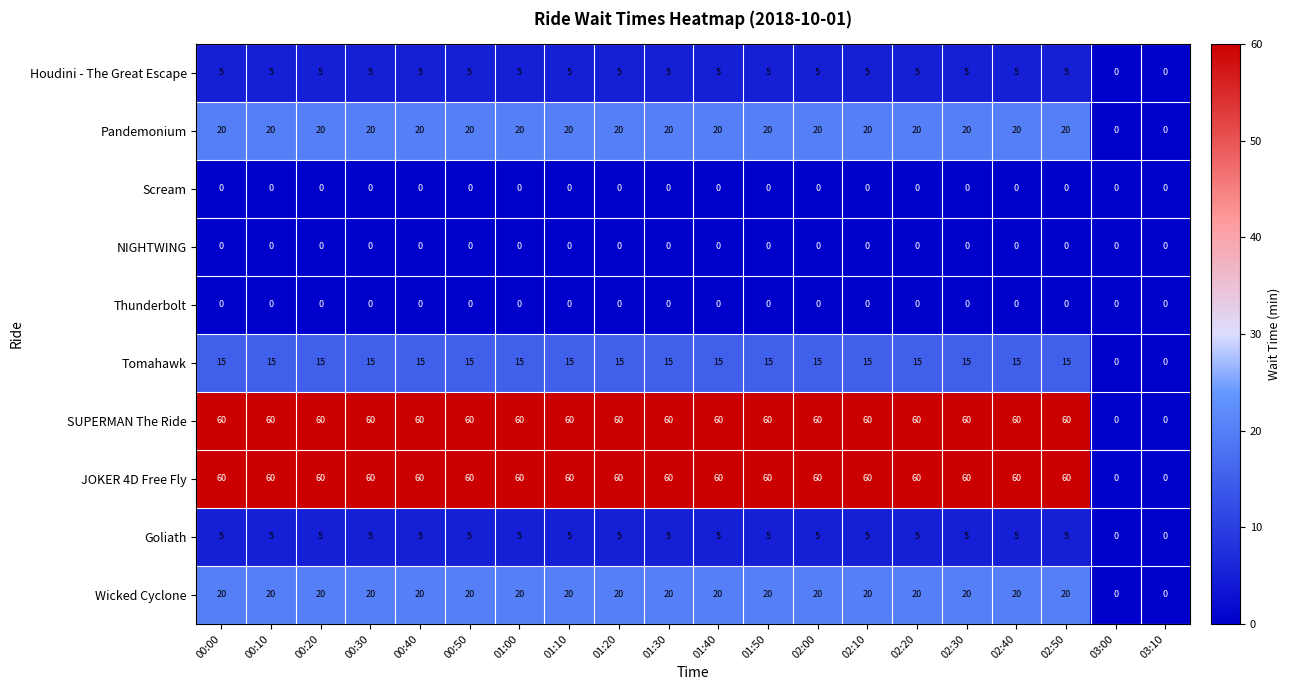

At how many categories does at least one series exceed 17?

18